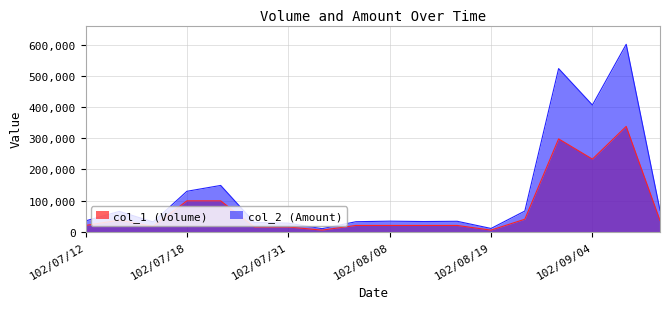

How many categories are shown in the chart?

18